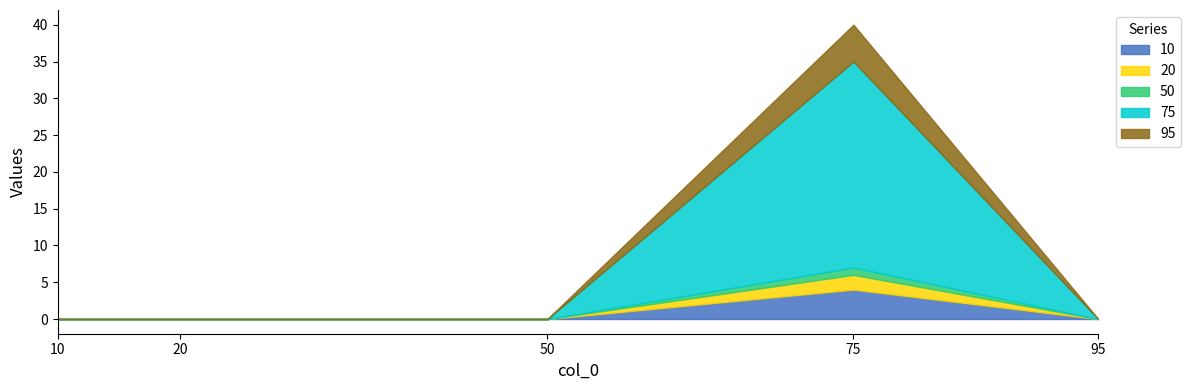

What are all the series names shown in the legend?

10, 20, 50, 75, 95